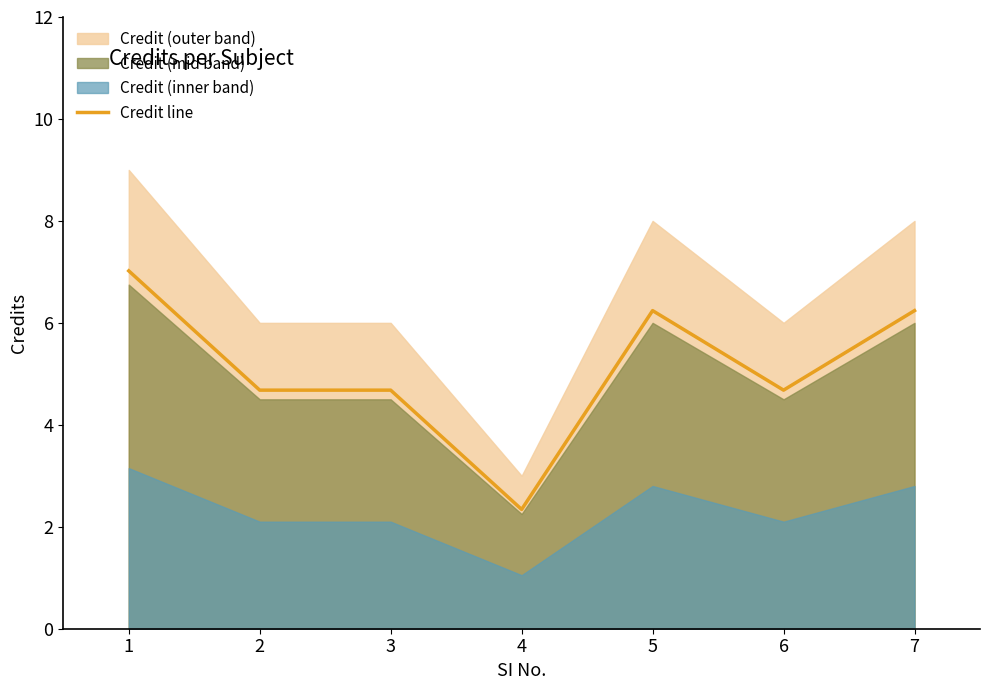

Rank the categories by value from lowest to highest.

4, 2, 3, 6, 5, 7, 1